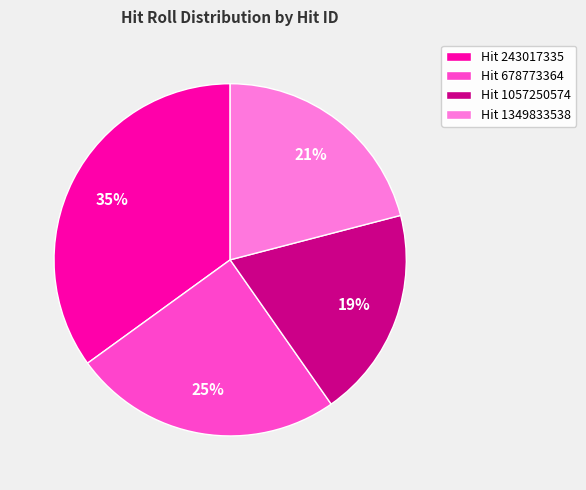

Is there any slice that represents more than half of the pie?

No